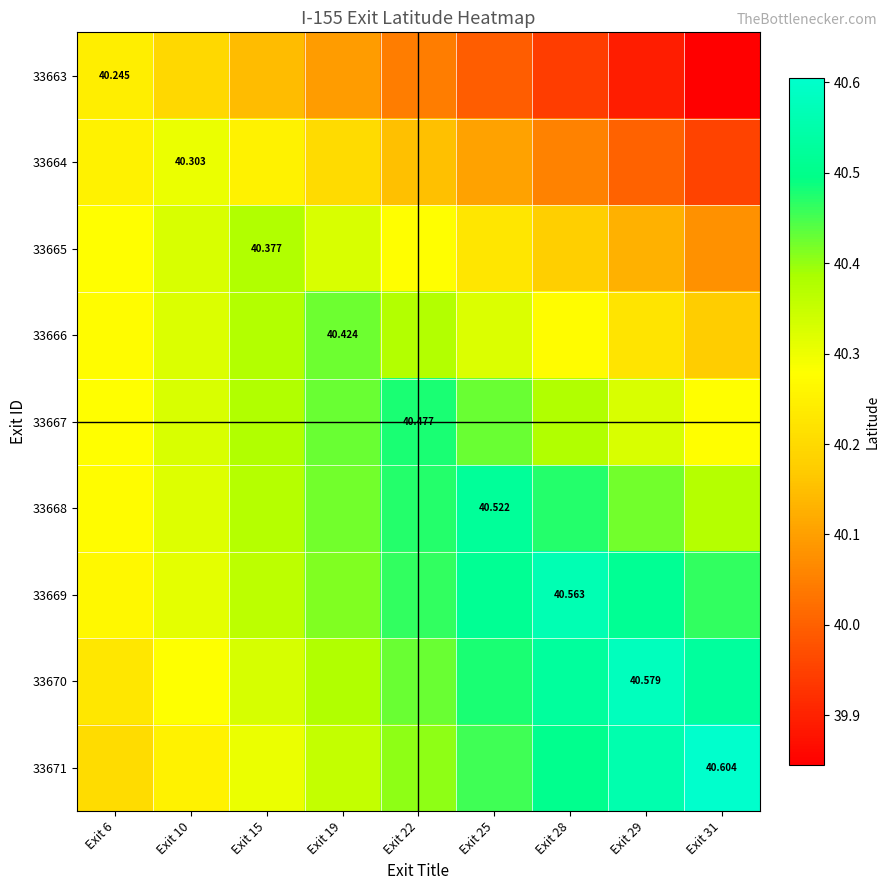

Is it true that 33667 equals 13.0 at Exit 31?

False